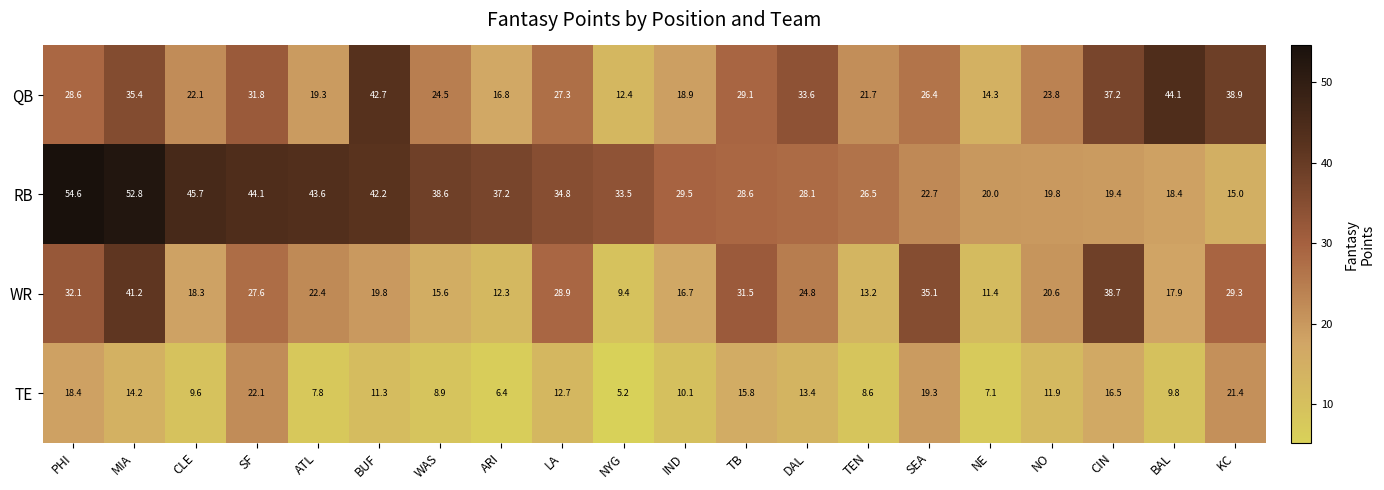

At KC, list the series in order from largest to smallest.

QB, WR, TE, RB